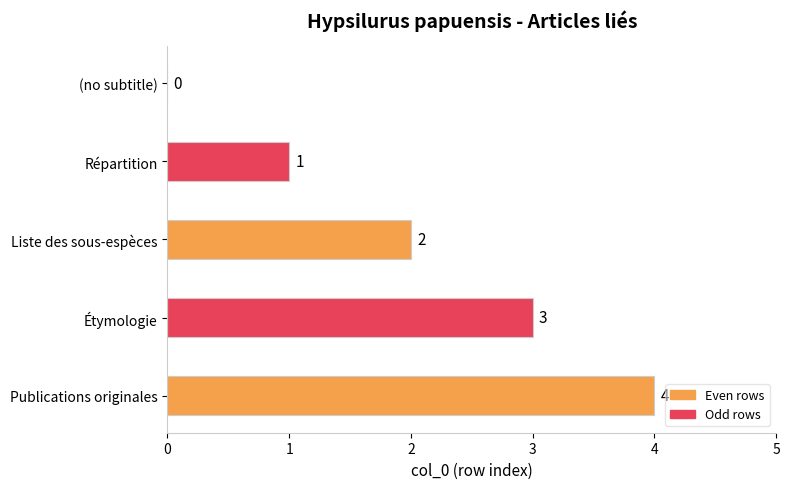

Read the value at Publications originales.

4